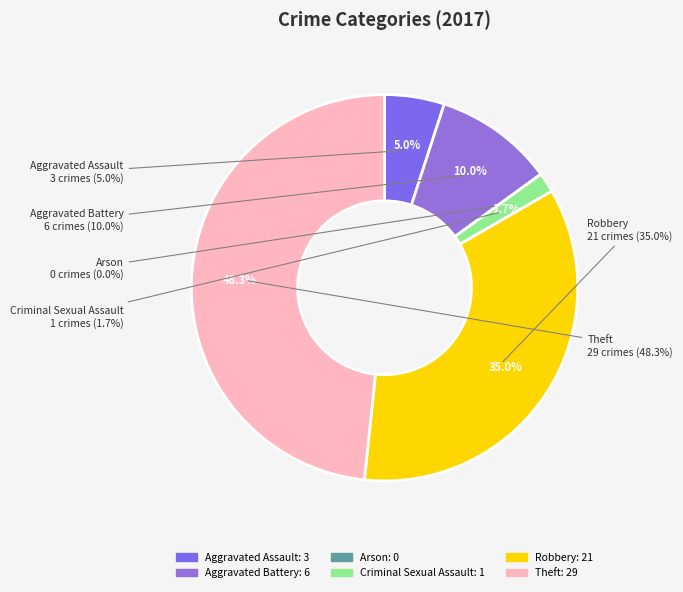

How many segments does this pie chart have?

6